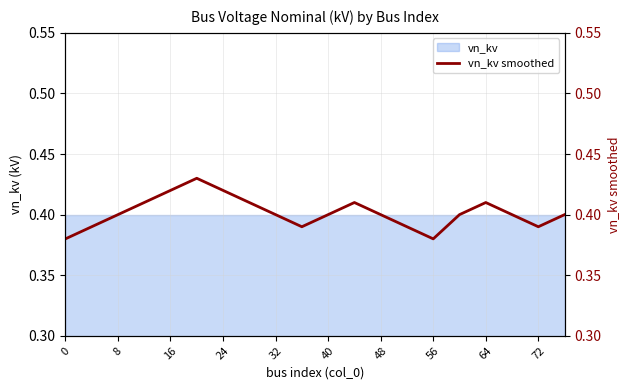

True or false: the data shows 0.4 at 48.

True